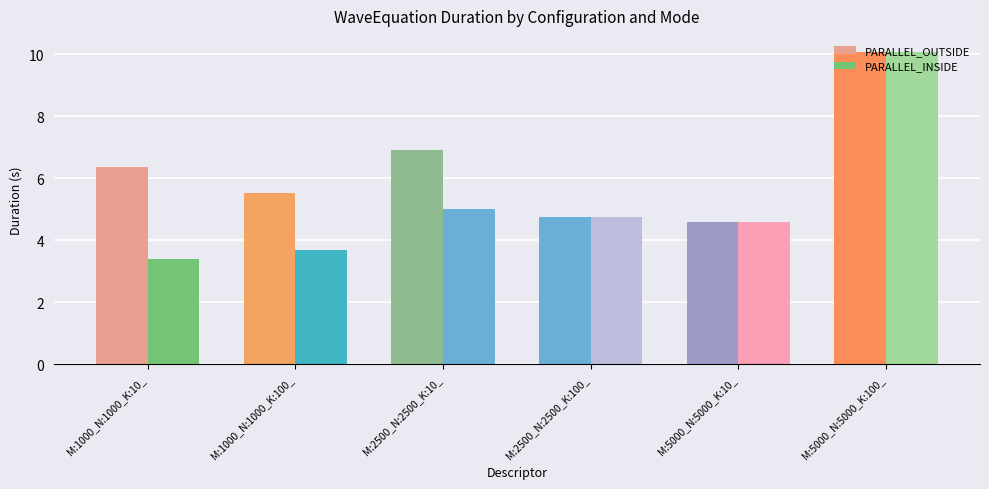

Which series has the widest spread of values?

PARALLEL_INSIDE